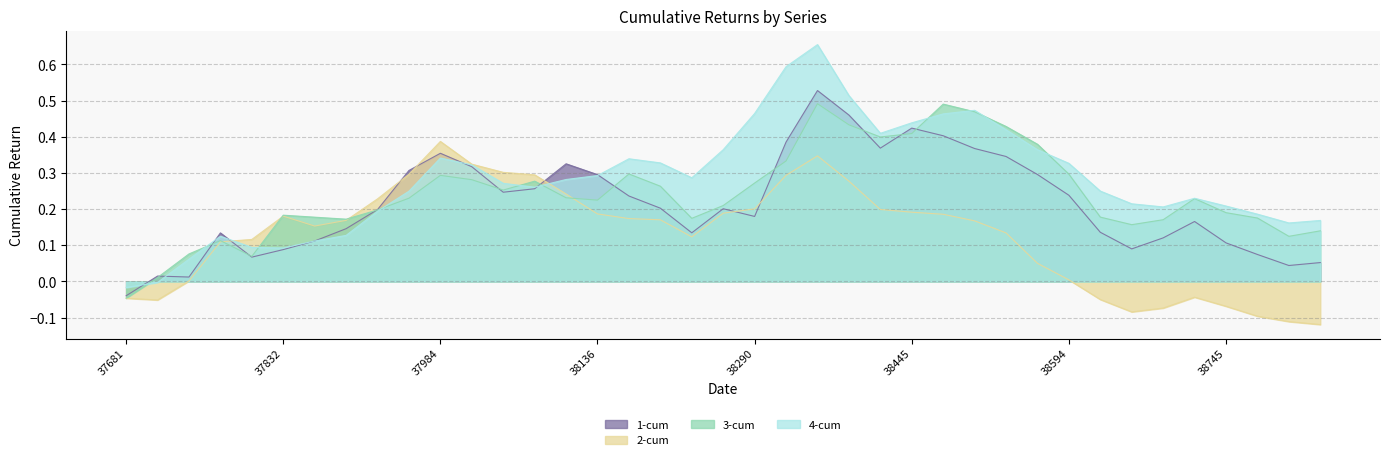

Is it true that 1-cum equals 0.4 at 37926?

False